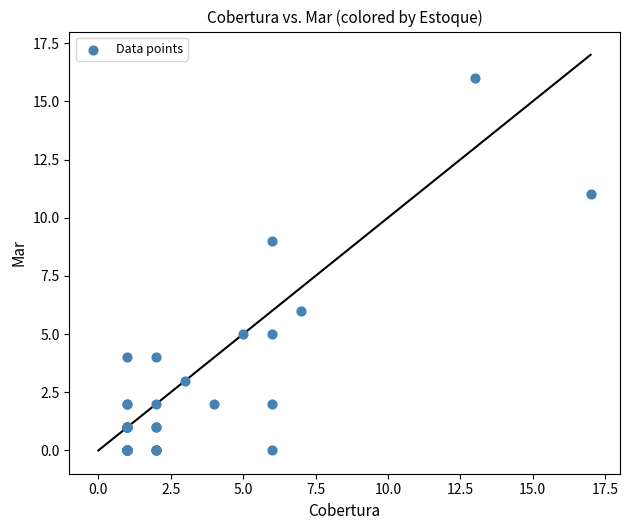

What Y value in the scatter plot is closest to 8?

9